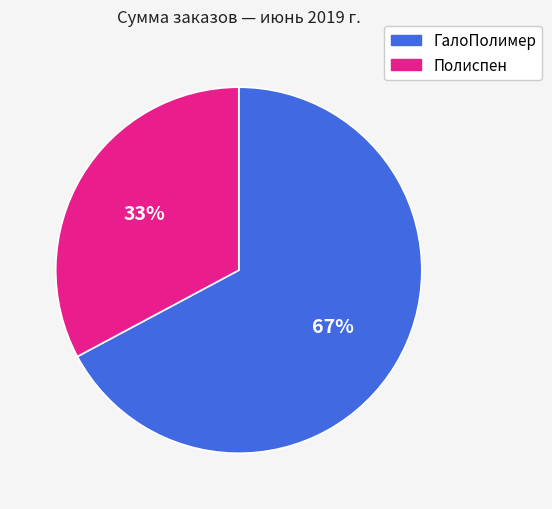

To the nearest percent, what is the average slice percentage?

50%